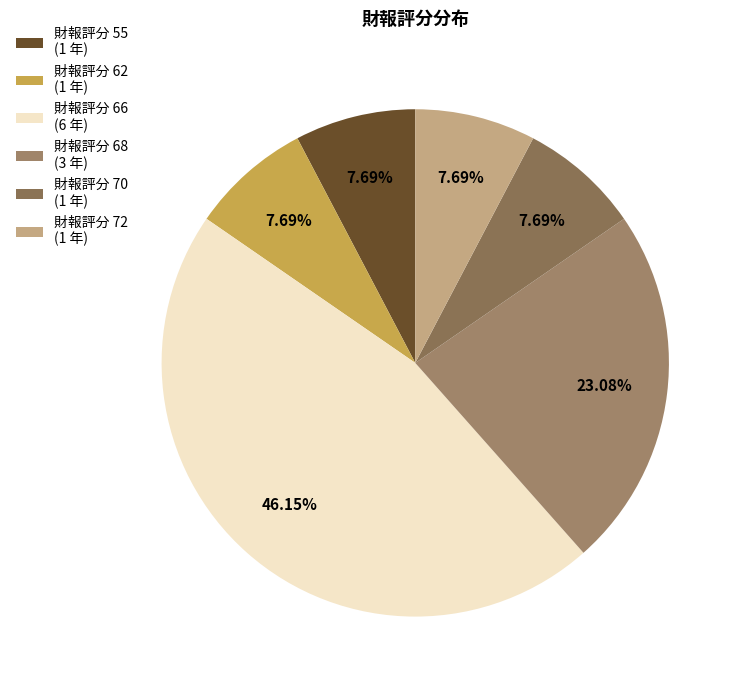

How many slices are in this pie chart?

6